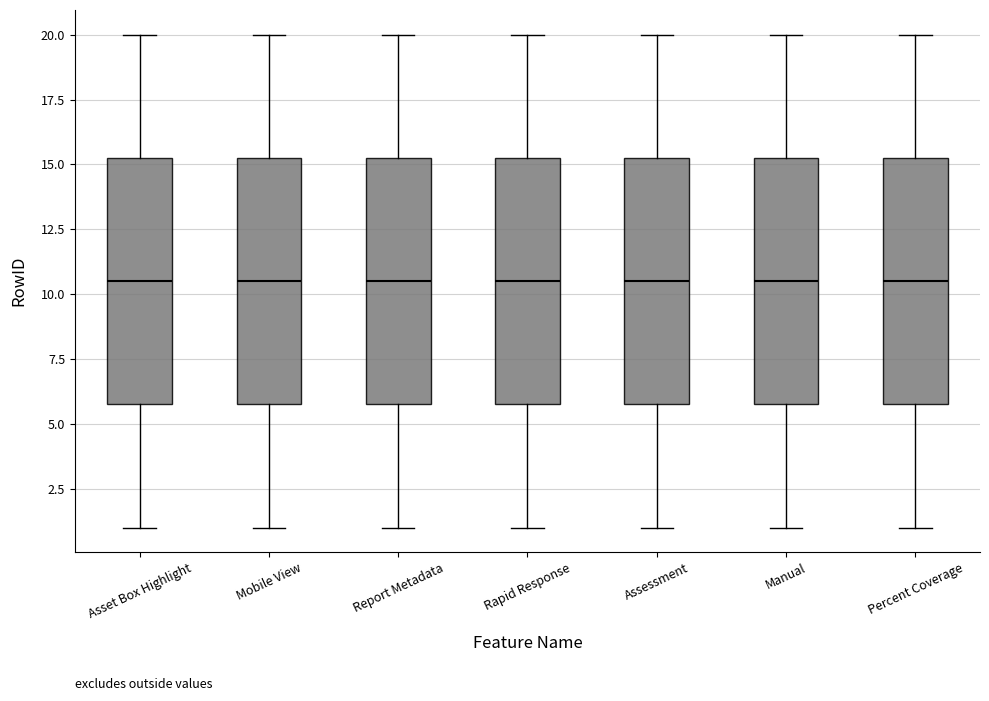

Reading left to right, read every box against the y-axis: the position of its median line, the range the box covers, and the ends of its whiskers. The values are not printed on the chart, so give them approximately, as read against the axis.

Asset Box Highlight: median 10.5, box 6.0 to 15.5, whiskers 1.0 to 20.0
Mobile View: median 10.5, box 6.0 to 15.5, whiskers 1.0 to 20.0
Report Metadata: median 10.5, box 6.0 to 15.5, whiskers 1.0 to 20.0
Rapid Response: median 10.5, box 6.0 to 15.5, whiskers 1.0 to 20.0
Assessment: median 10.5, box 6.0 to 15.5, whiskers 1.0 to 20.0
Manual: median 10.5, box 6.0 to 15.5, whiskers 1.0 to 20.0
Percent Coverage: median 10.5, box 6.0 to 15.5, whiskers 1.0 to 20.0